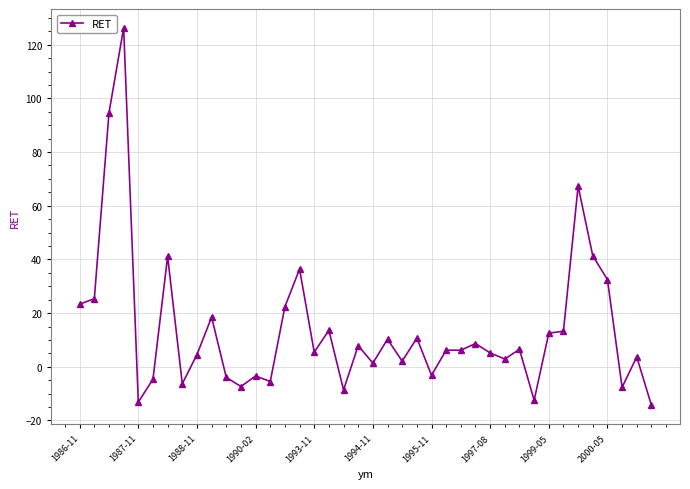

True or false: there are more than 2 points higher than both neighbors.

True